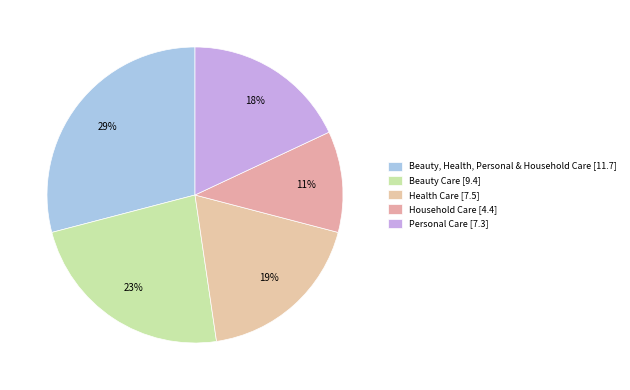

Which slice is the smallest?

Household Care